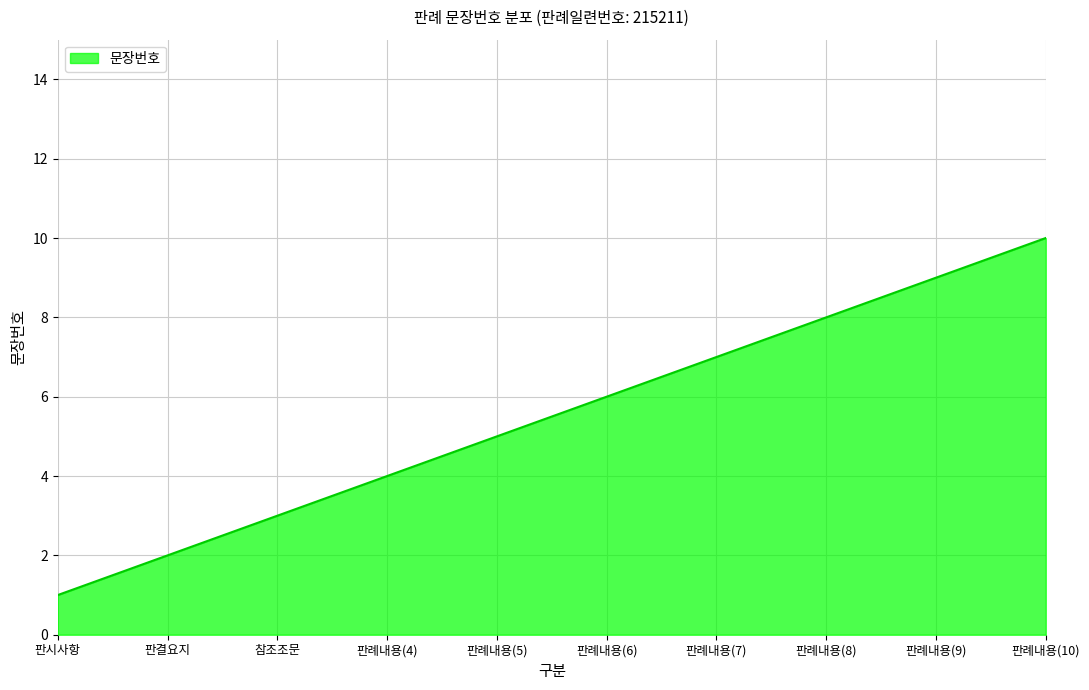

Count the number of categories in the chart.

10